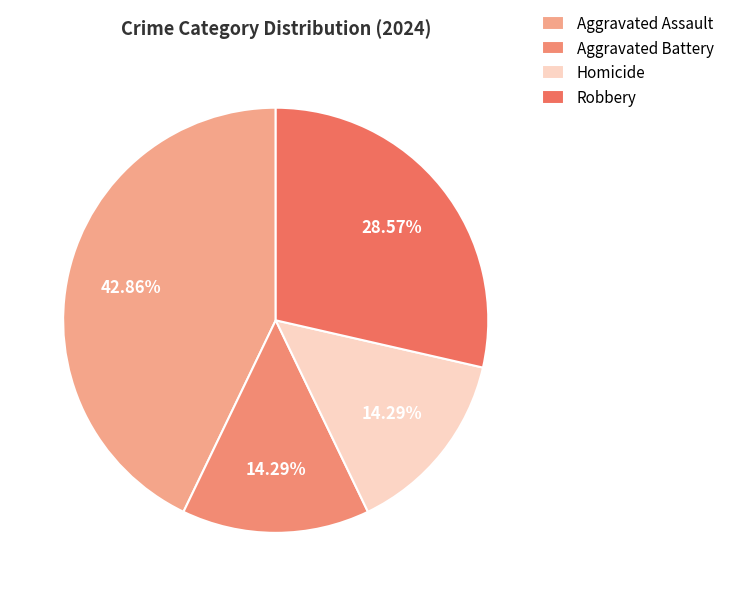

What percentage is NOT represented by Homicide?

85.7%